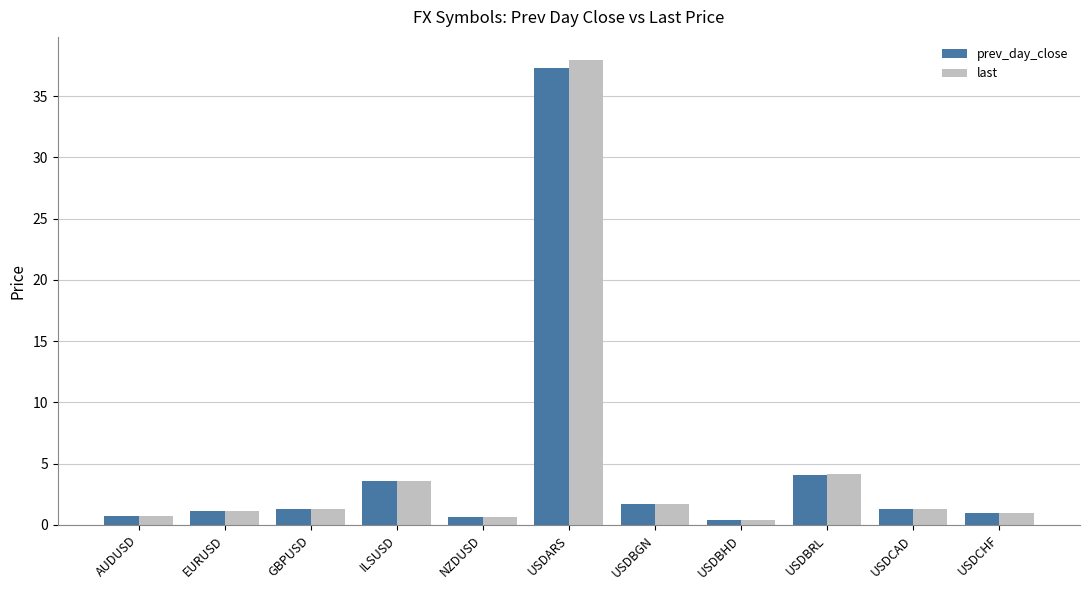

What are all the series names shown in the legend?

prev_day_close, last